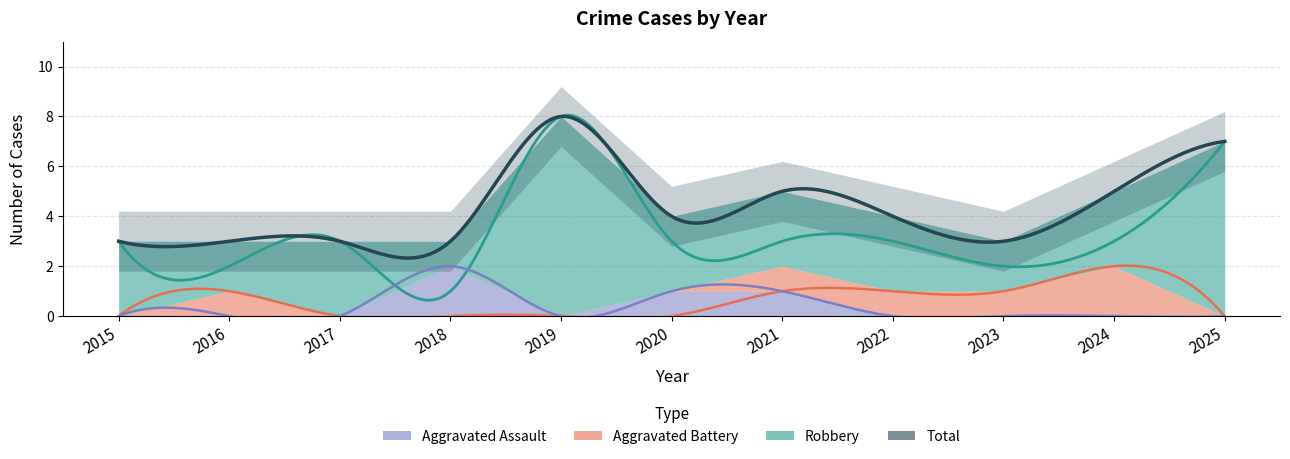

At which label is Total closest to 5?

2021